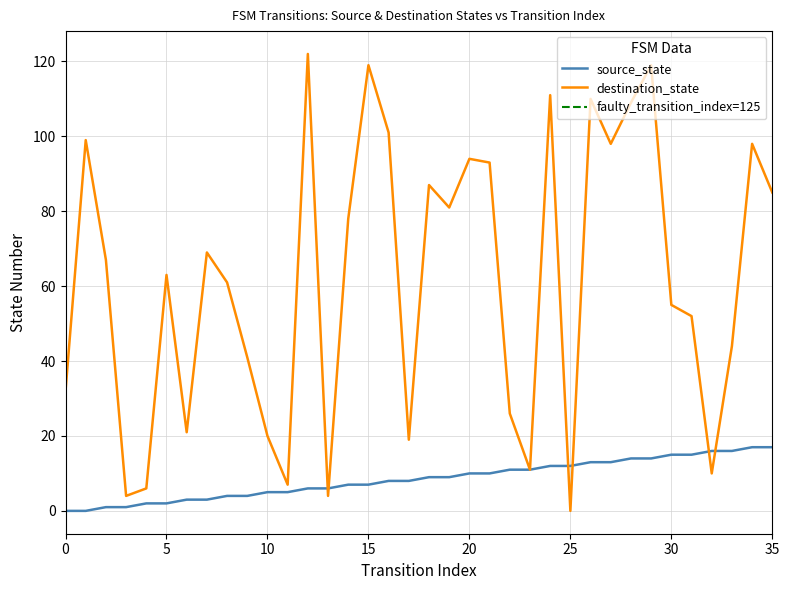

True or false: source_state has a value of 20 at 26.

False